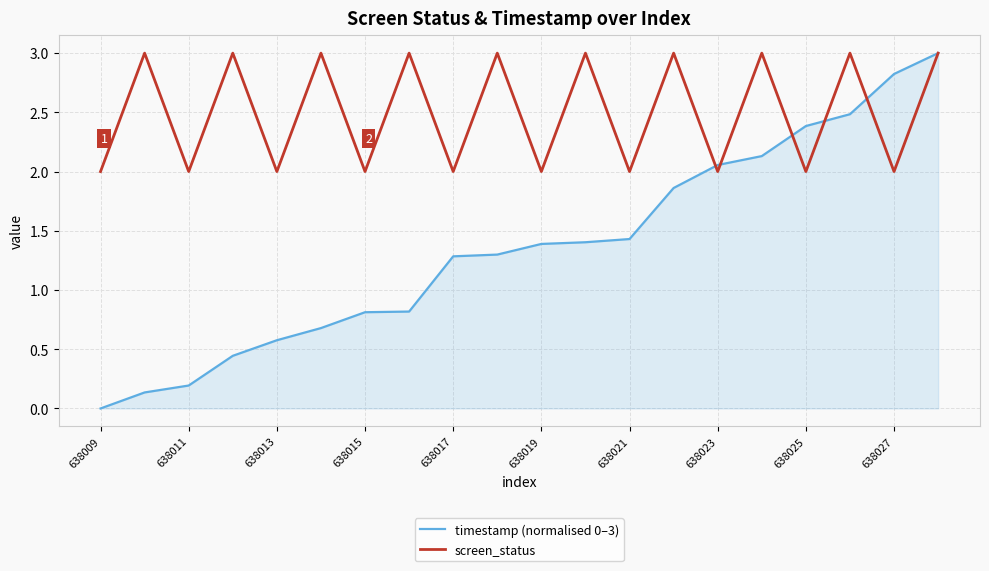

Which series has the widest spread of values?

timestamp (normalised 0–3)